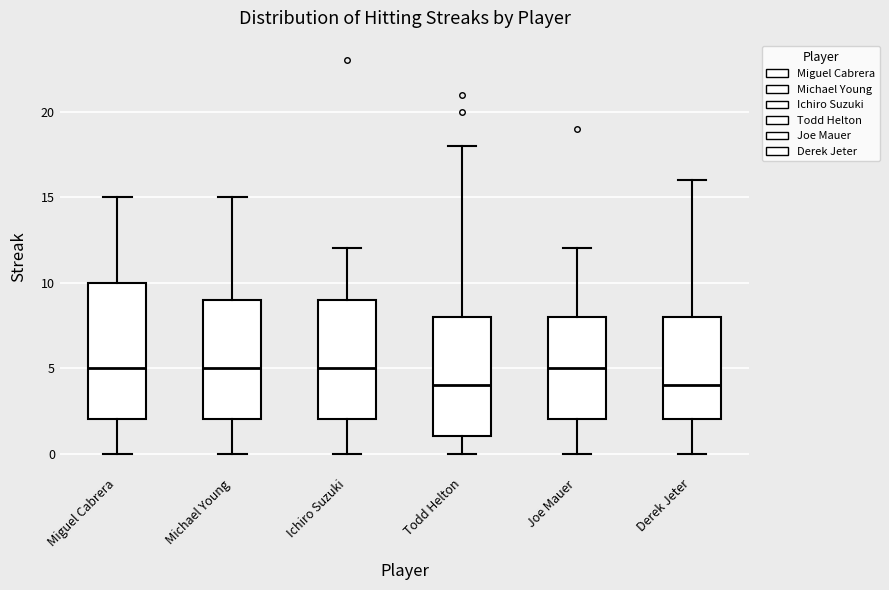

Reading left to right, read every box against the y-axis: the position of its median line, the range the box covers, and the ends of its whiskers. The values are not printed on the chart, so give them approximately, as read against the axis.

Miguel Cabrera: median 5, box 2 to 10, whiskers 0 to 15
Michael Young: median 5, box 2 to 9, whiskers 0 to 15
Ichiro Suzuki: median 5, box 2 to 9, whiskers 0 to 12
Todd Helton: median 4, box 1 to 8, whiskers 0 to 18
Joe Mauer: median 5, box 2 to 8, whiskers 0 to 12
Derek Jeter: median 4, box 2 to 8, whiskers 0 to 16